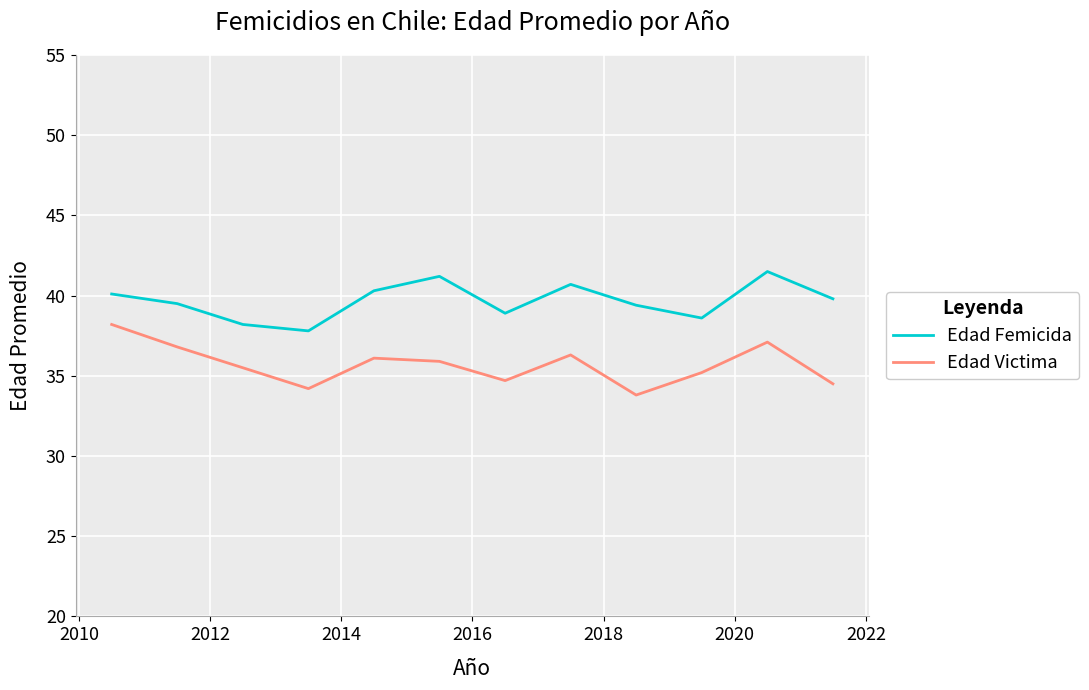

True or false: Edad Femicida and Edad Victima intersect in this chart.

False